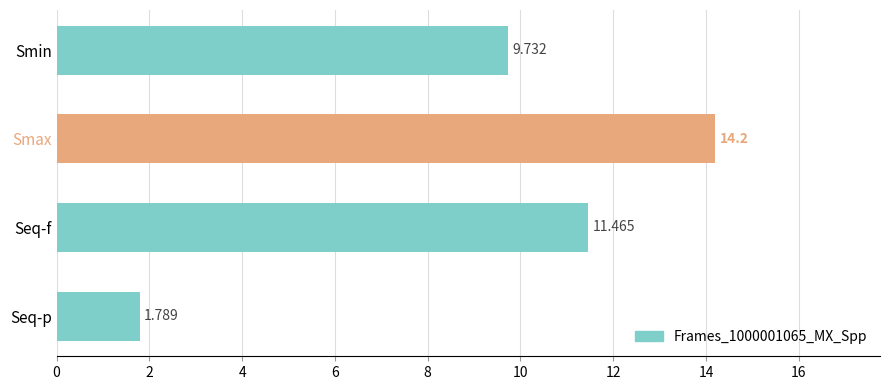

Rank the categories by value from lowest to highest.

Seq-p, Smin, Seq-f, Smax